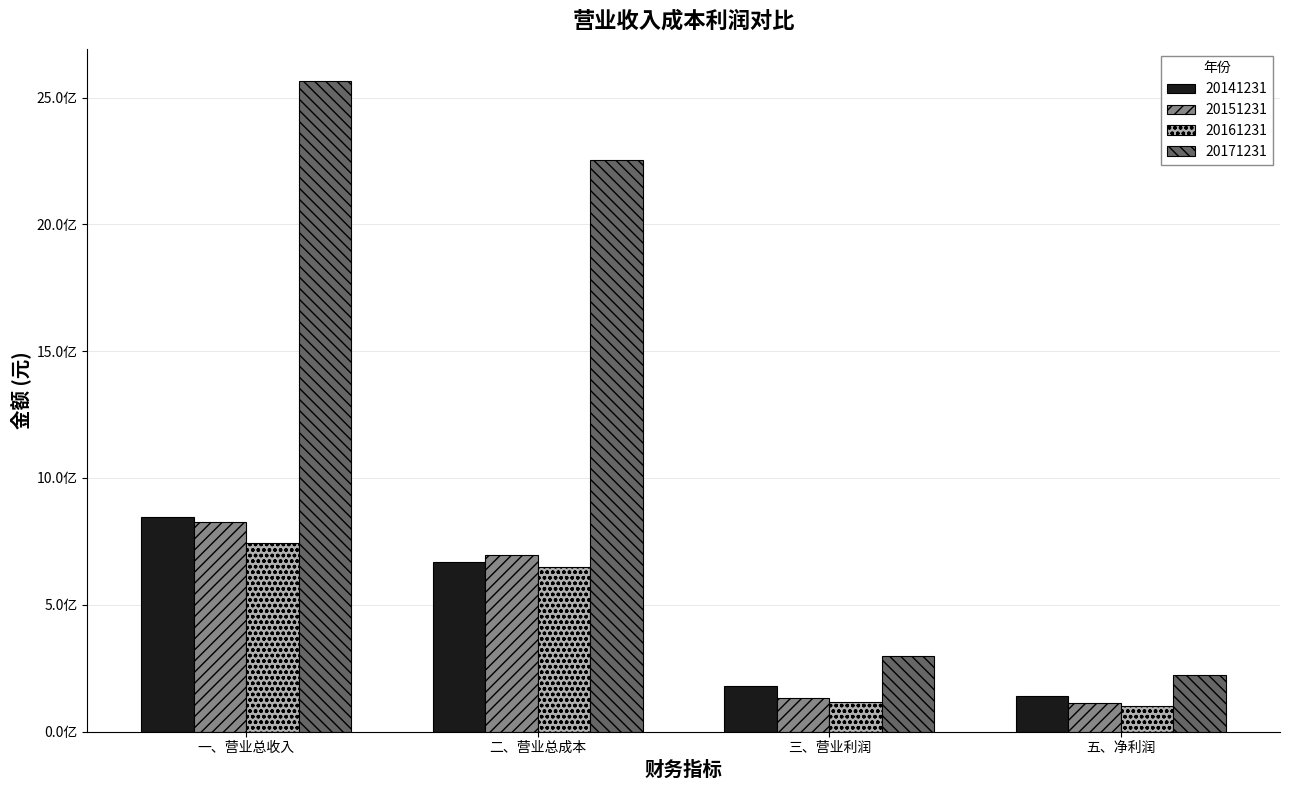

Are the bars grouped side by side (vs. stacked)?

Yes